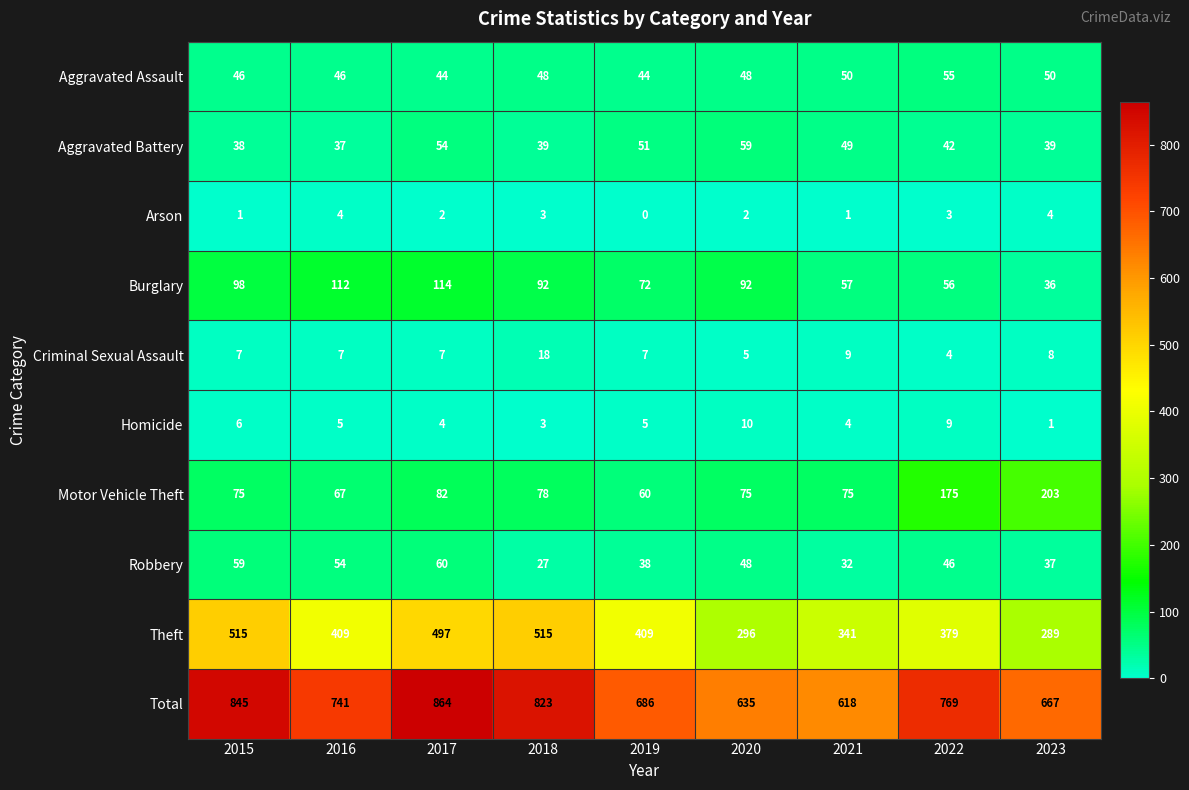

Which series changed the most between 2018 and 2021?

Total